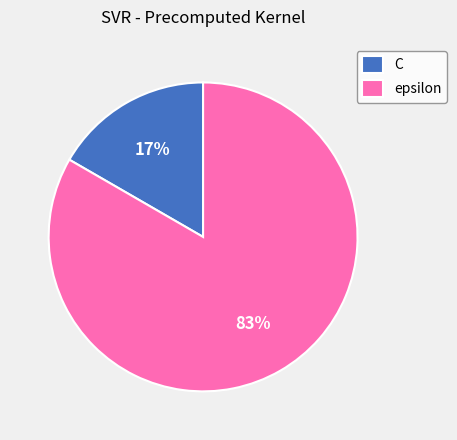

Rank the categories by value from highest to lowest.

epsilon, C